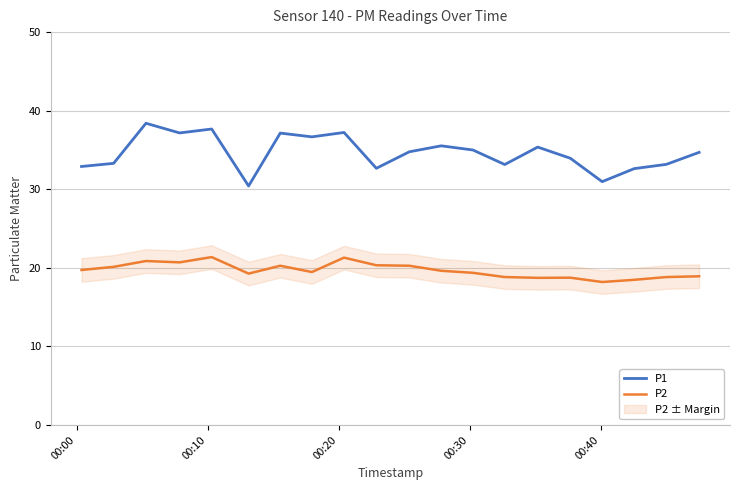

What is the maximum value for P2?

21.4